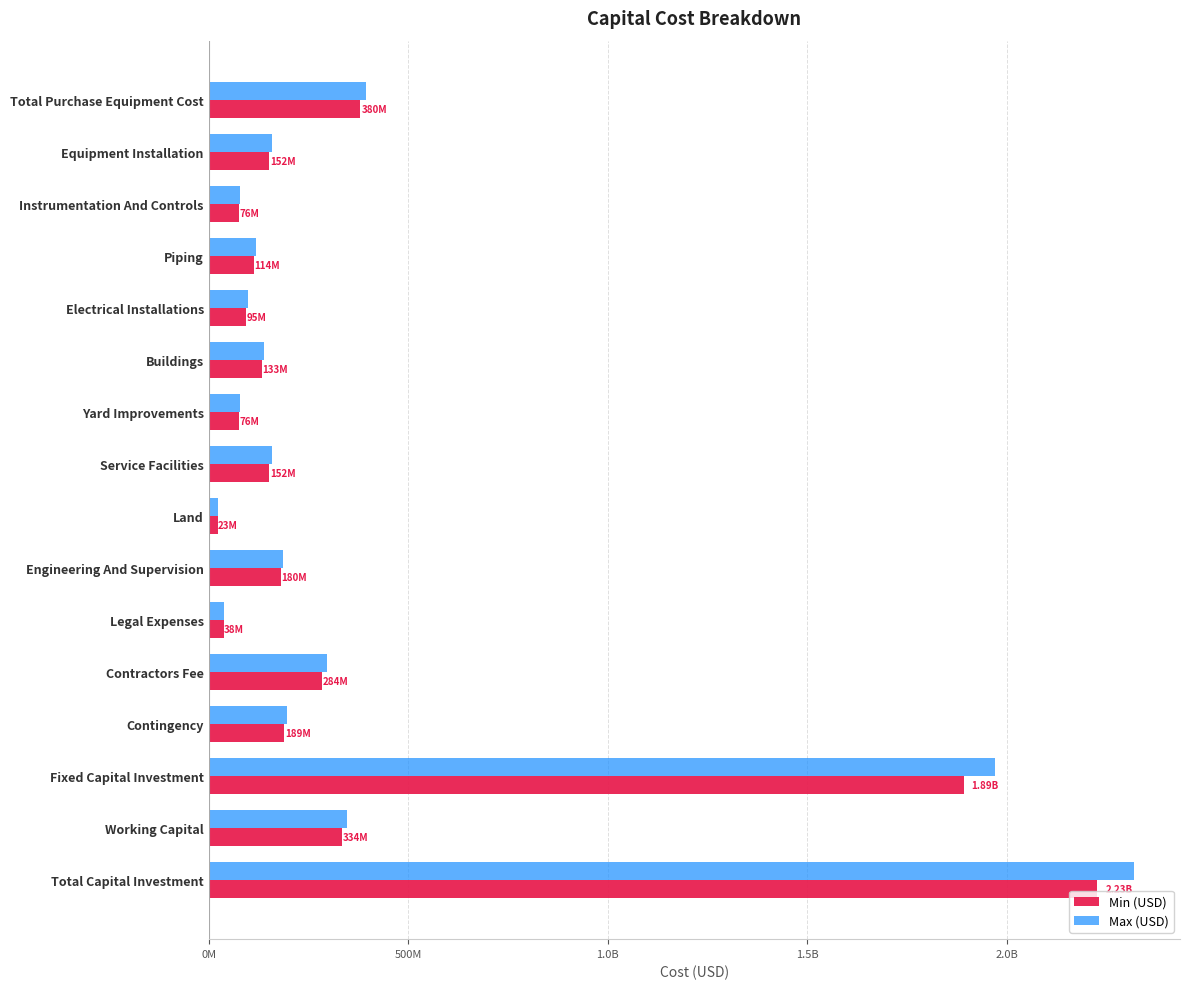

What are all the series names shown in the legend?

Min (USD), Max (USD)